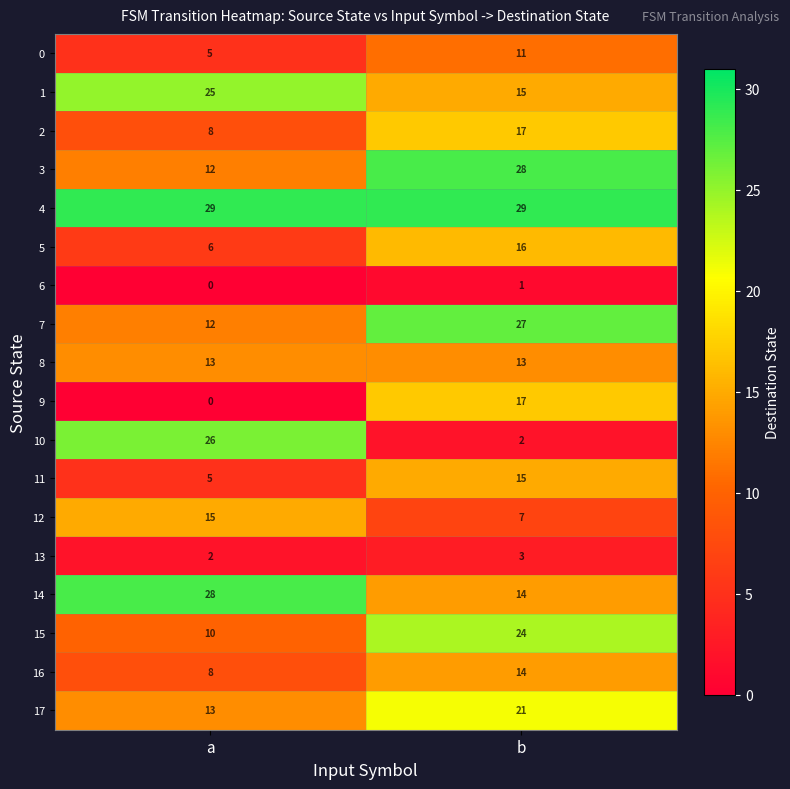

What is the highest value of the 7 series?

27